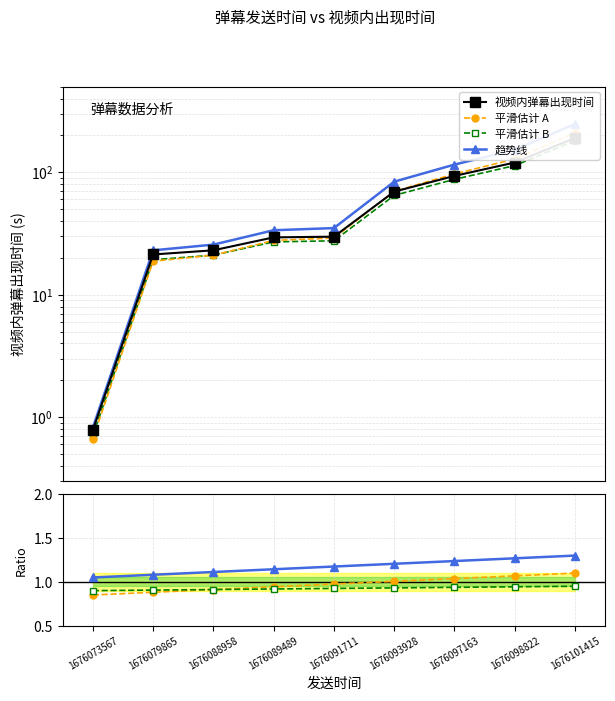

True or false: 平滑估计 A and 趋势线 intersect in this chart.

False